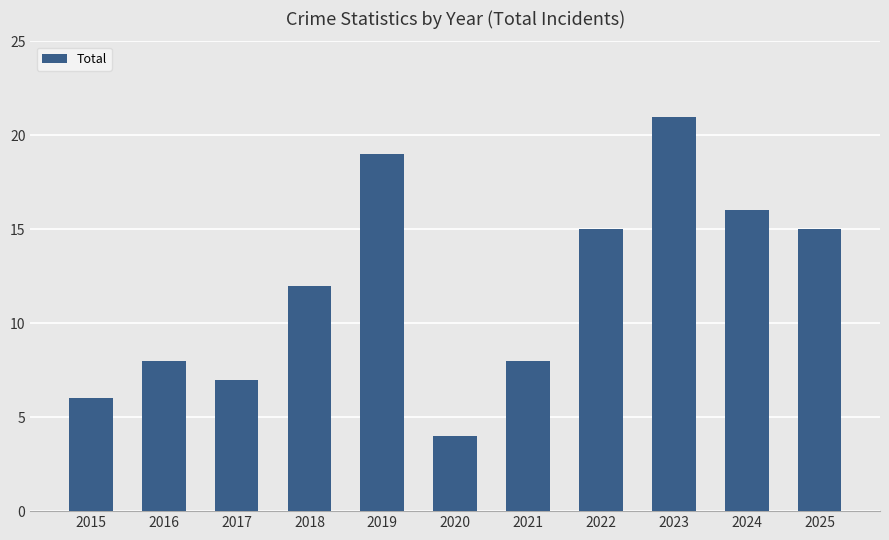

What is the maximum value shown in the chart?

21